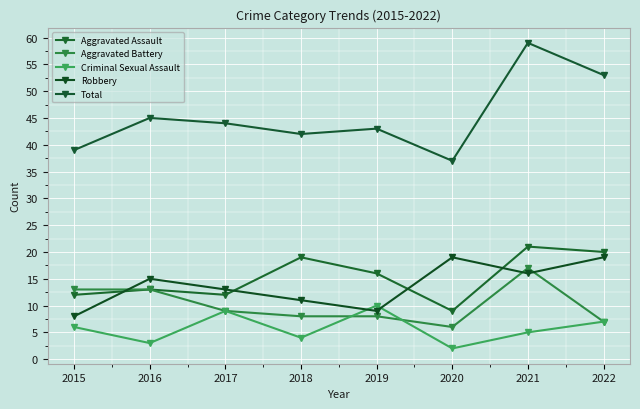

Rank the series by their maximum value, from lowest to highest.

Criminal Sexual Assault, Aggravated Battery, Robbery, Aggravated Assault, Total